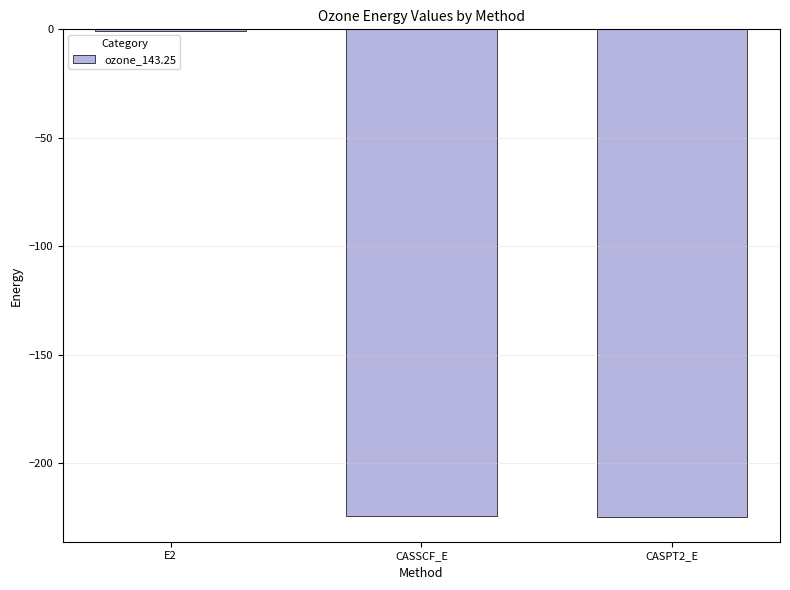

How many categories are shown in the chart?

3